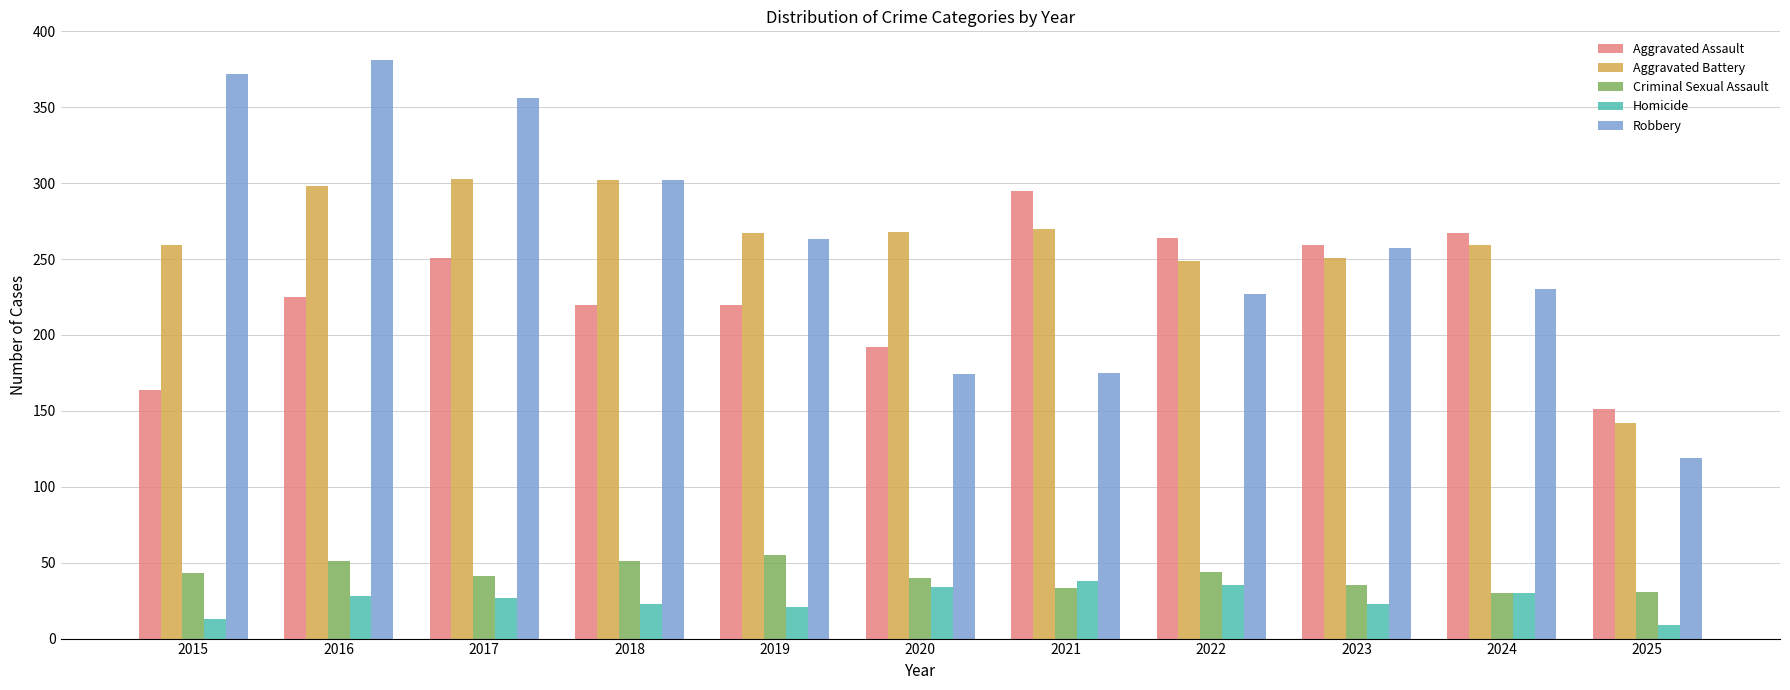

How many bars are there in each group?

5